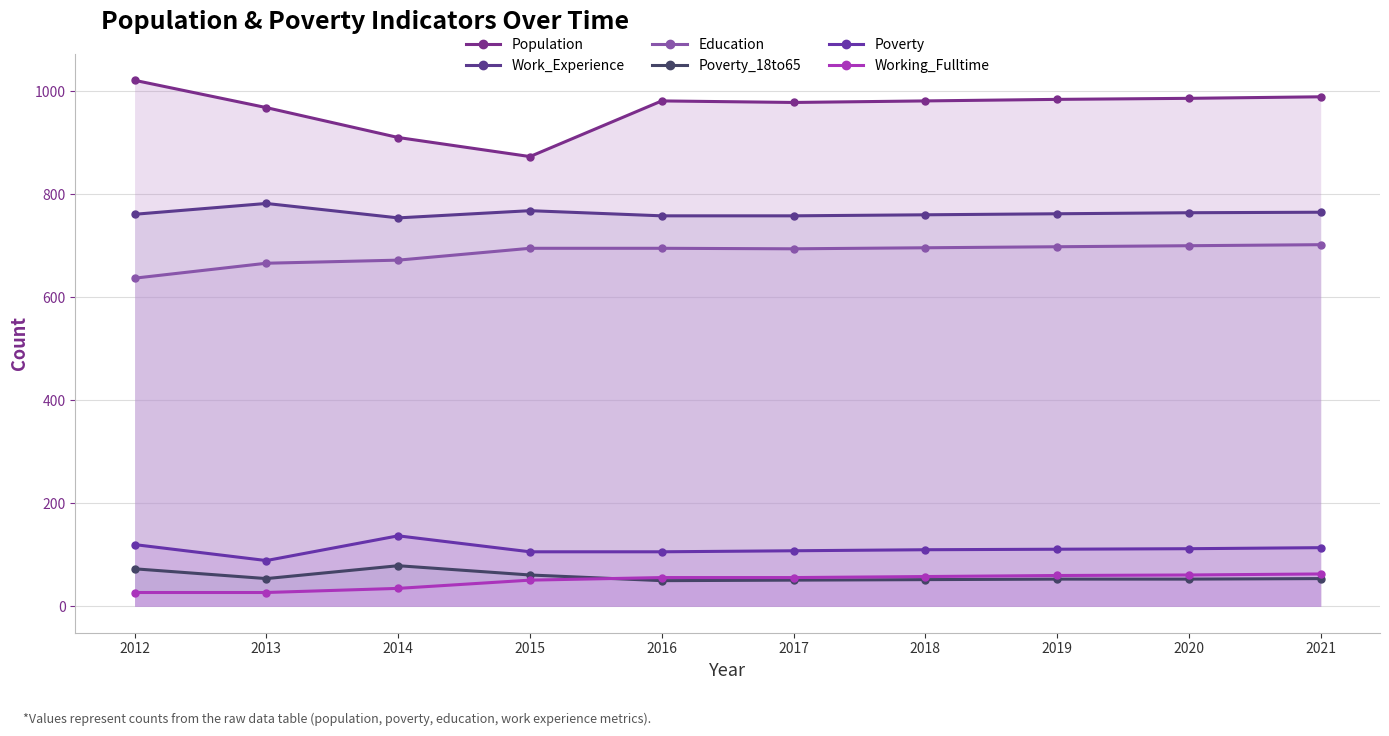

What is the value of the Work_Experience point at the 9th from the left?

764